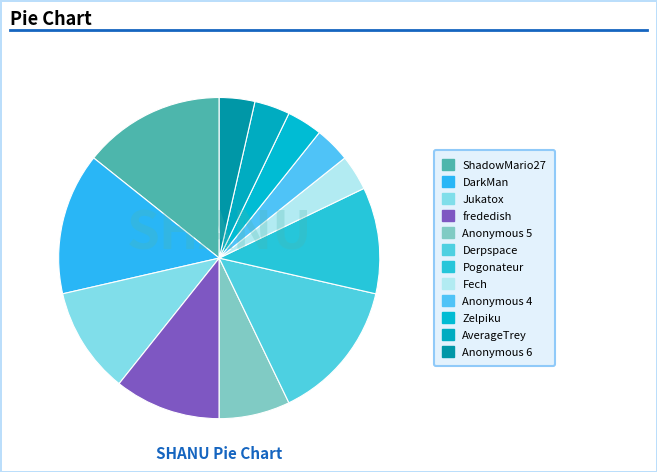

What is the total percentage of Zelpiku and ShadowMario27?

17.9%